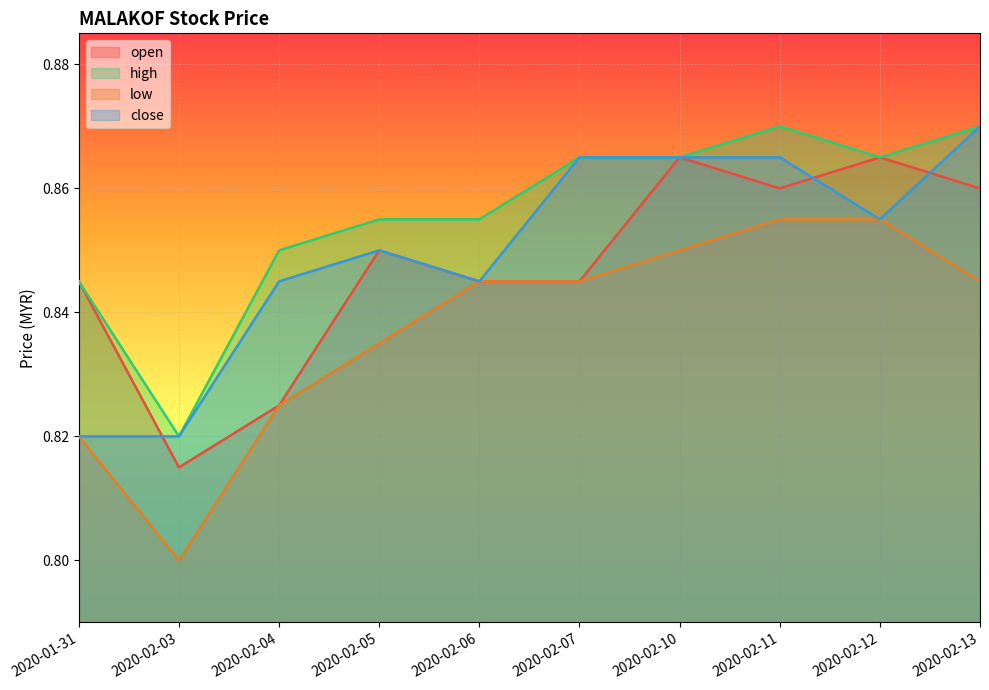

Which category has the highest value in the close series?

2020-02-13